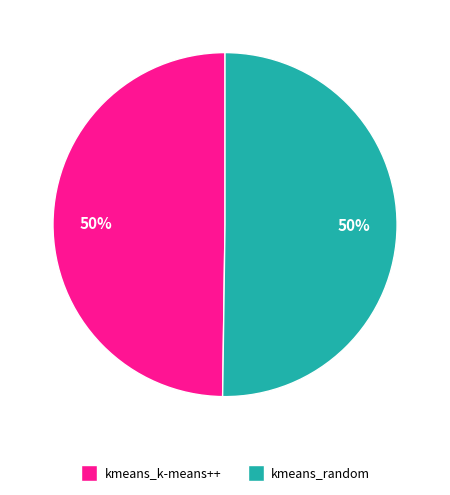

To the nearest percent, what is the combined percentage of kmeans_random and kmeans_k-means++?

100%